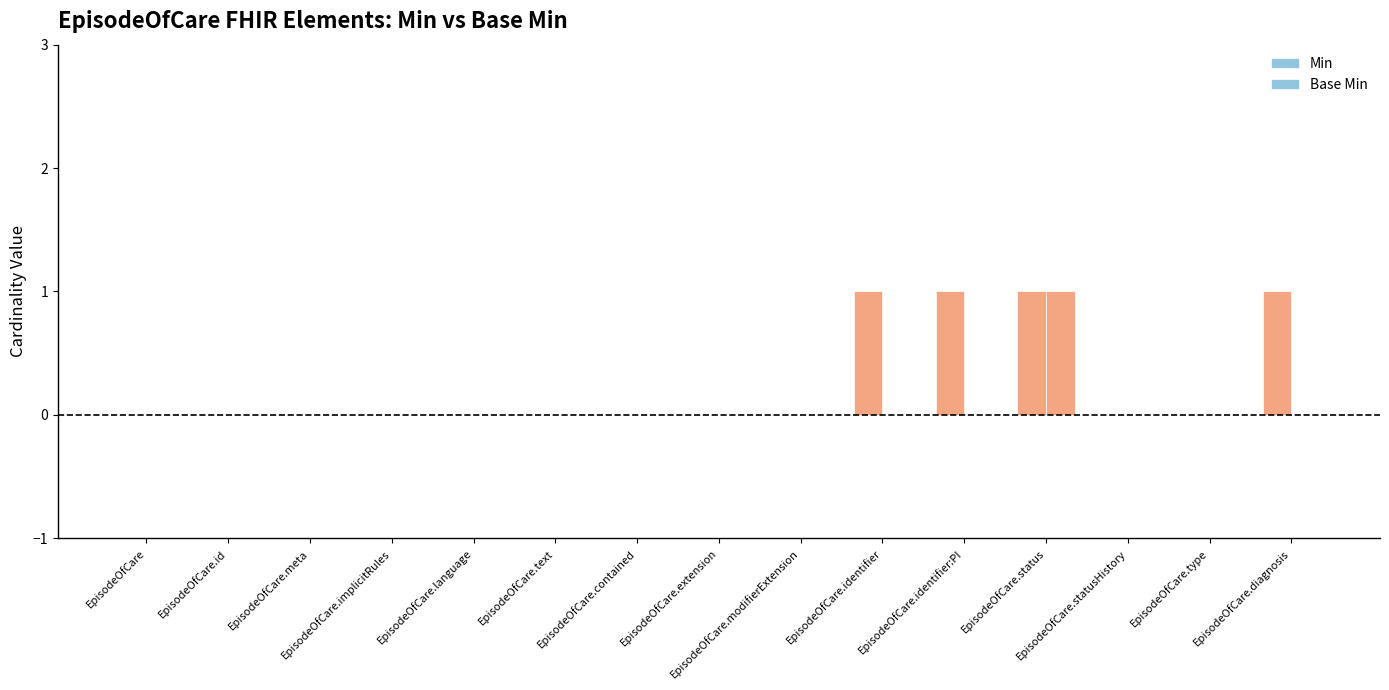

How many data points does each series have?

15